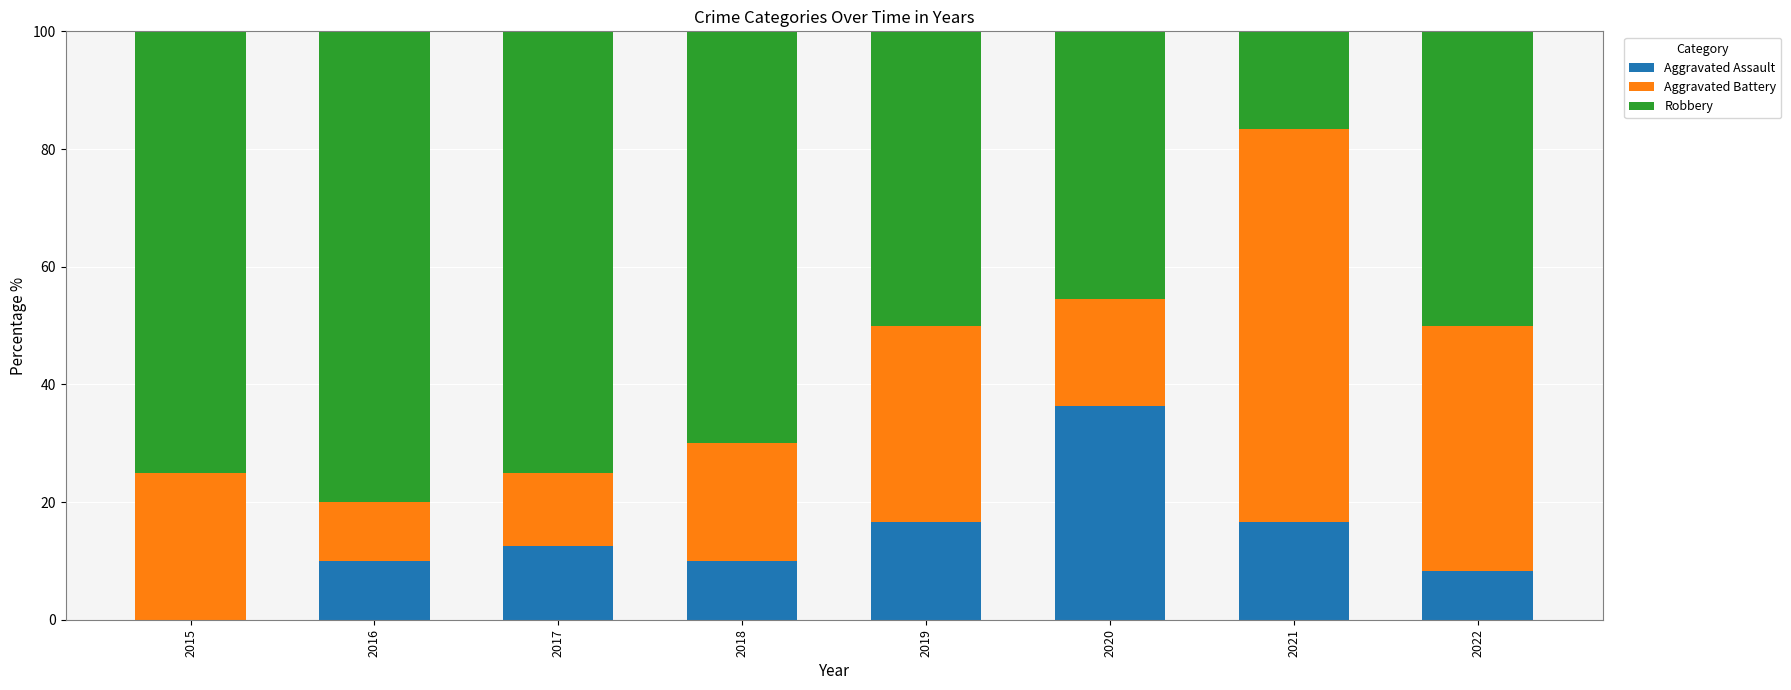

What is the sum of the Aggravated Assault values at 2020 and 2015?

36.4